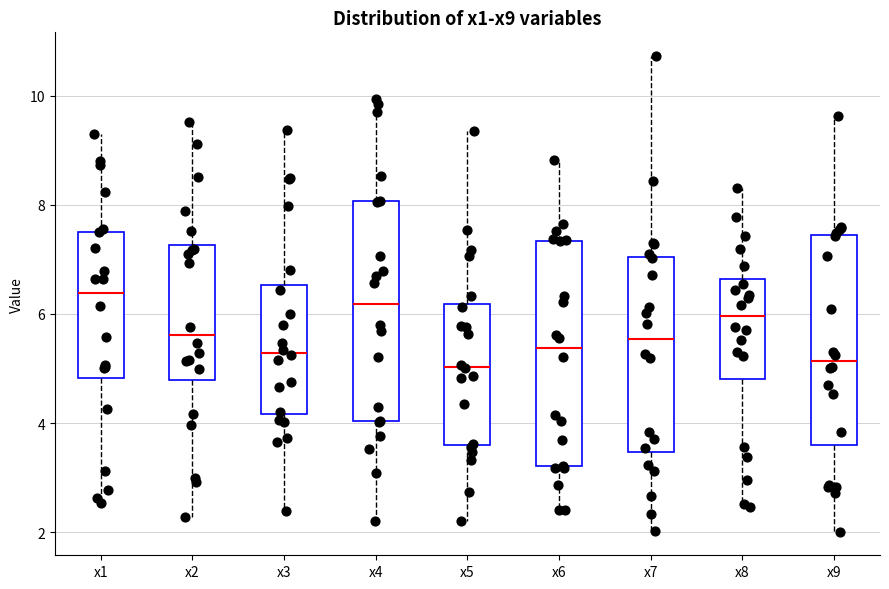

Reading left to right, transcribe this box plot: for each box, give where its median line is, the range the box spans, and where its two whiskers end, as read against the y-axis. The values are not printed on the chart, so give them approximately, as read against the axis.

x1: median 6.4, box 4.8 to 7.6, whiskers 2.6 to 9.2
x2: median 5.6, box 4.8 to 7.2, whiskers 2.2 to 9.6
x3: median 5.2, box 4.2 to 6.6, whiskers 2.4 to 9.4
x4: median 6.2, box 4.0 to 8.0, whiskers 2.2 to 10.0
x5: median 5.0, box 3.6 to 6.2, whiskers 2.2 to 9.4
x6: median 5.4, box 3.2 to 7.4, whiskers 2.4 to 8.8
x7: median 5.6, box 3.4 to 7.0, whiskers 2.0 to 10.8
x8: median 6.0, box 4.8 to 6.6, whiskers 2.4 to 8.4
x9: median 5.2, box 3.6 to 7.4, whiskers 2.0 to 9.6